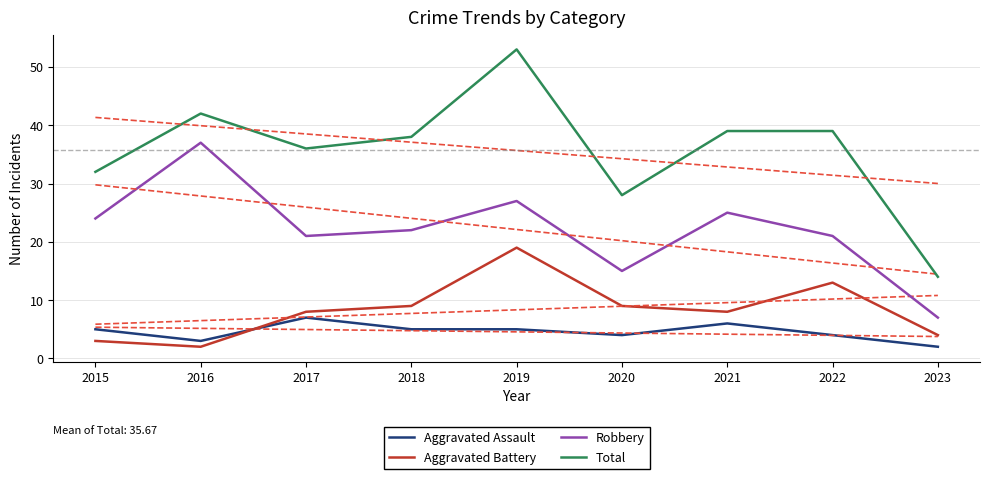

Which series ends up on top after the final intersection of Aggravated Battery and Aggravated Assault?

Aggravated Battery